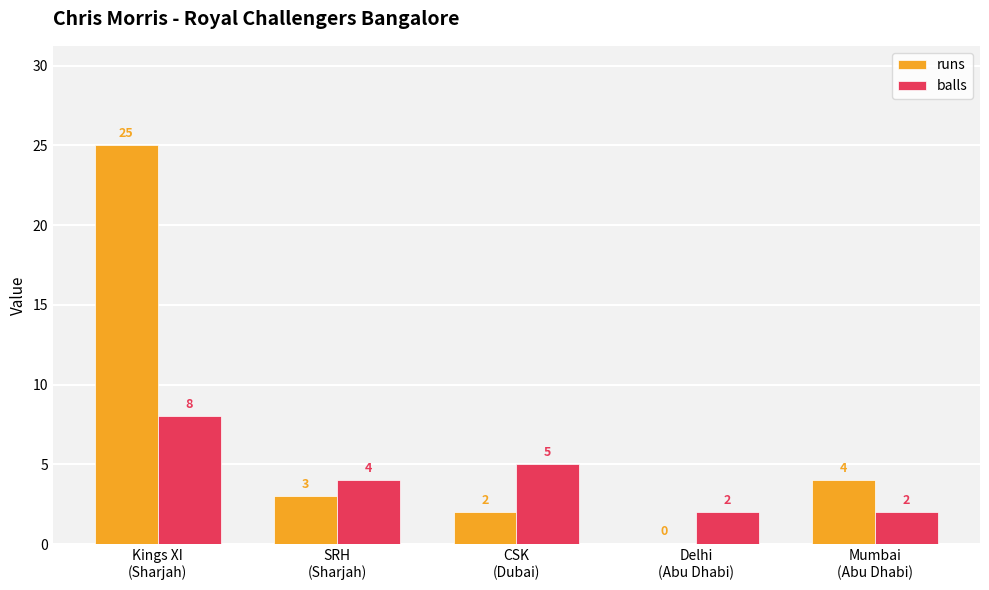

How many categories are shown in the chart?

5